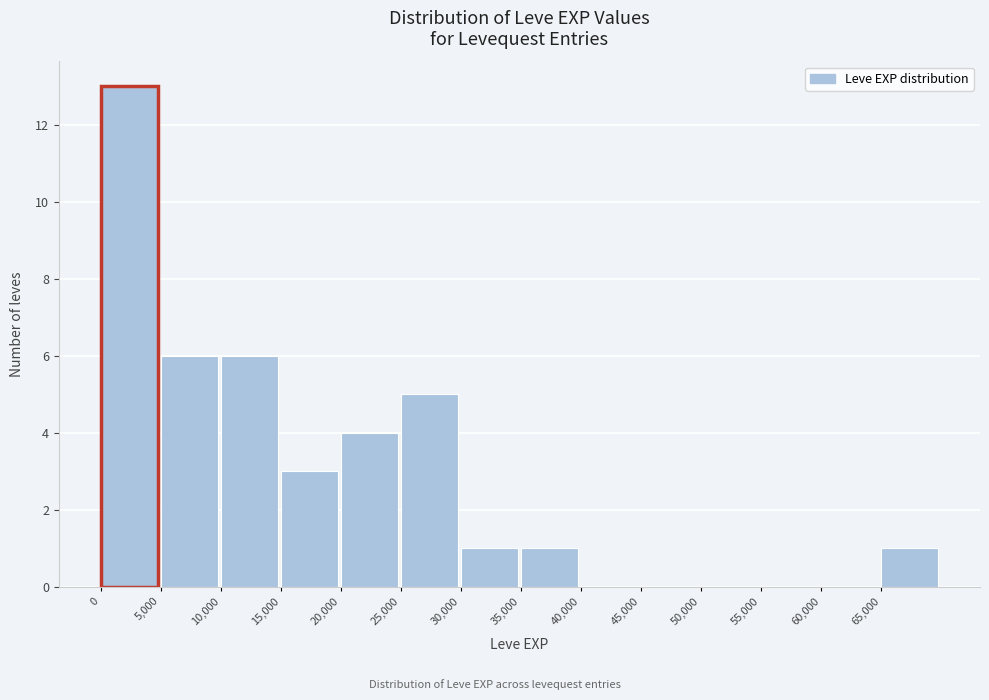

Reading left to right, transcribe this chart: for each bar, give the range it covers on the x-axis and its height. The values are not printed on the chart, so give them approximately, as read against the axis.

0 to 5000: 13
5000 to 10000: 6
10000 to 15000: 6
15000 to 20000: 3
20000 to 25000: 4
25000 to 30000: 5
30000 to 35000: 1
35000 to 40000: 1
40000 to 45000: 0
45000 to 50000: 0
50000 to 55000: 0
55000 to 60000: 0
60000 to 65000: 0
65000 to 70000: 1